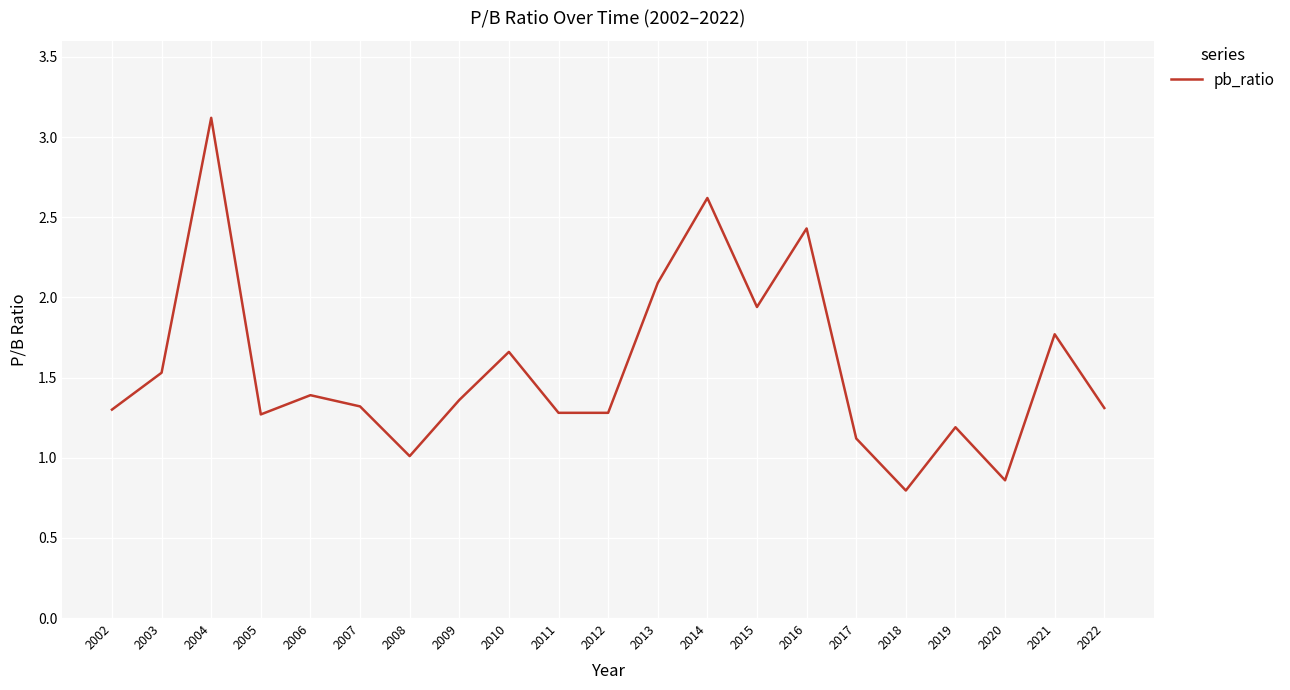

What is the greatest value displayed?

3.1